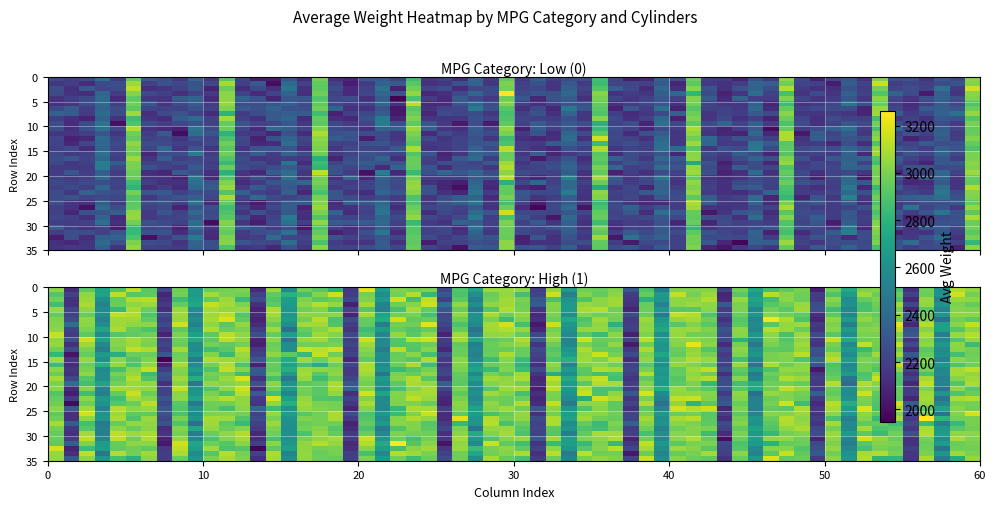

What is the total value across all series at 12?

6450